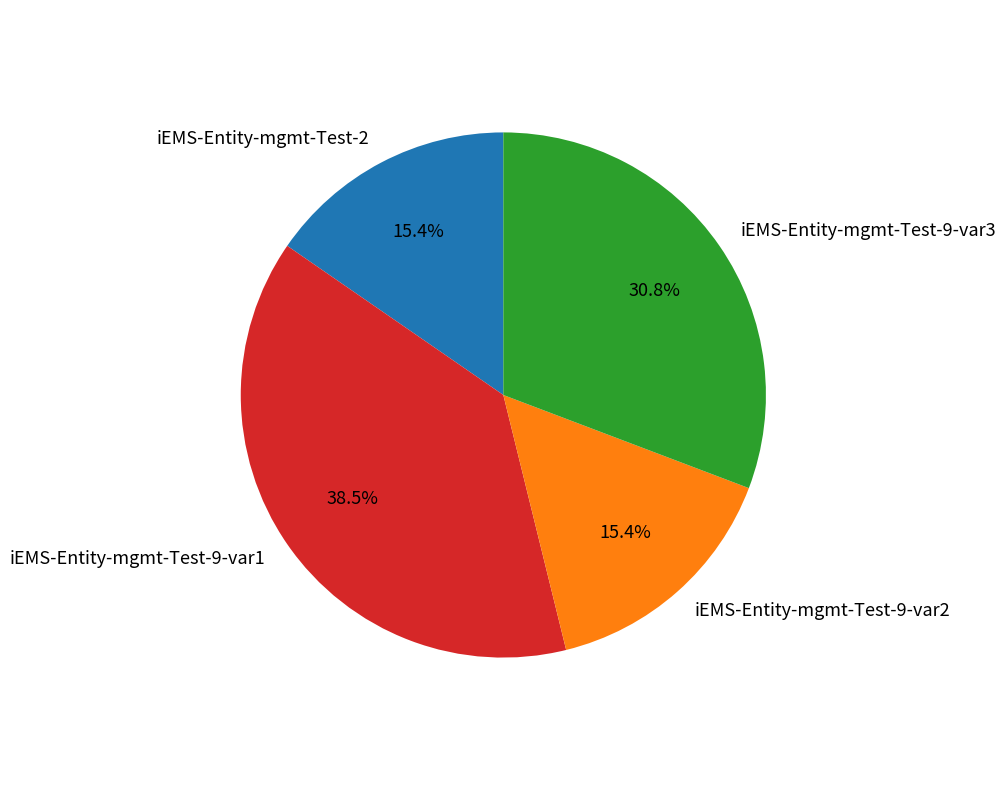

Combined, do iEMS-Entity-mgmt-Test-9-var3 and iEMS-Entity-mgmt-Test-9-var2 account for over 50%?

No